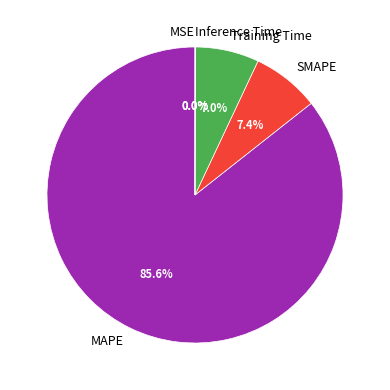

Between SMAPE and MAPE, which is larger?

MAPE